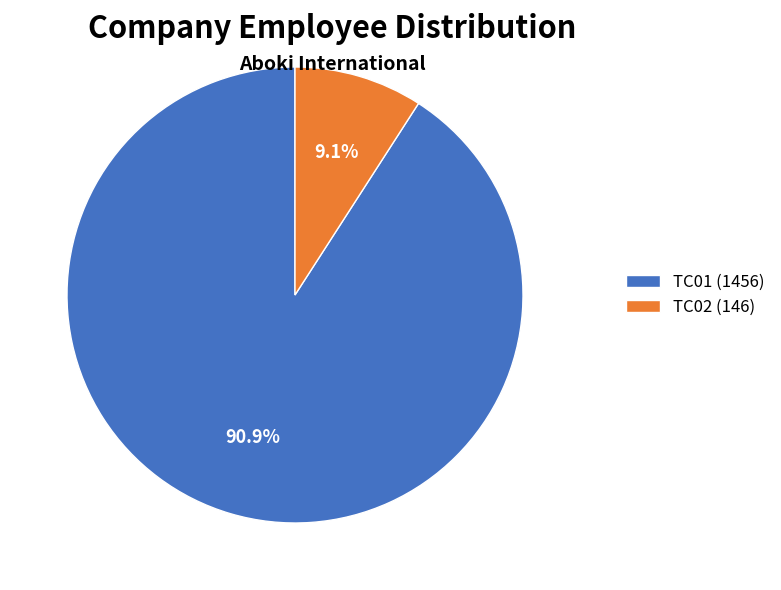

How many slices are in this pie chart?

2